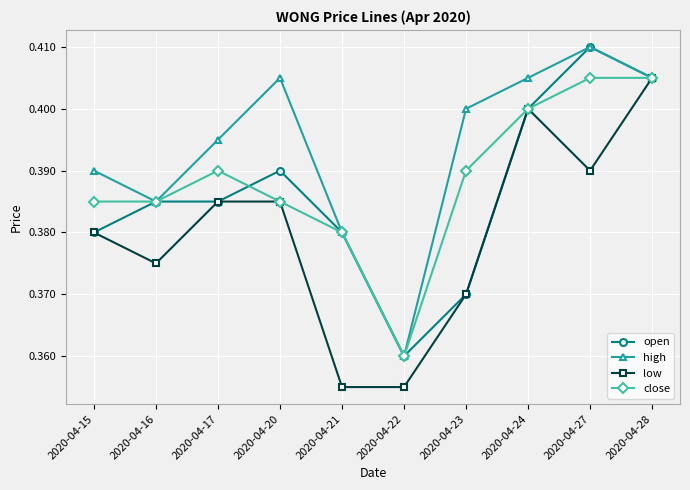

True or false: low has a value of 0.3 at 2020-04-24.

False